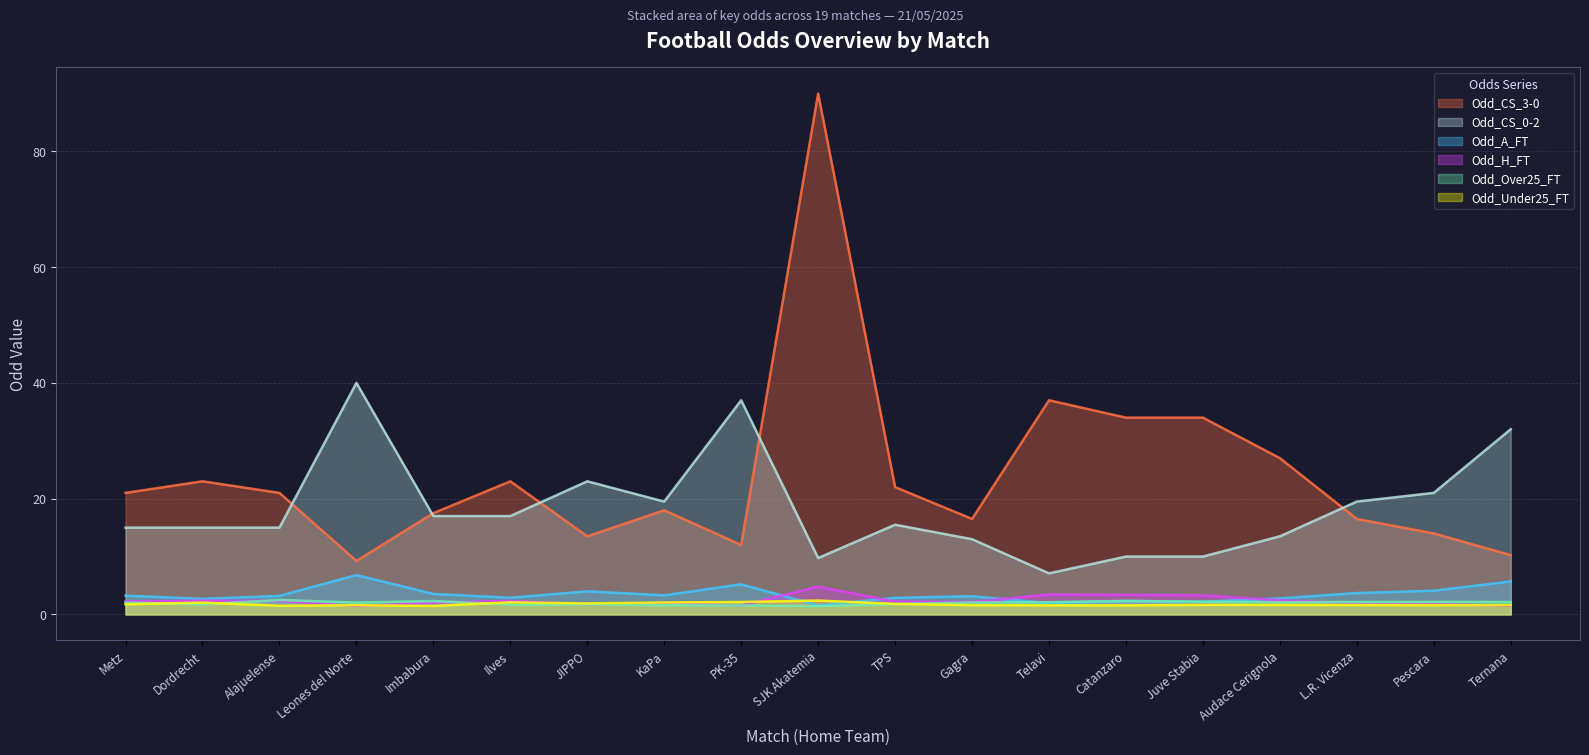

How many intersections are there between Odd_H_FT and Odd_A_FT?

4